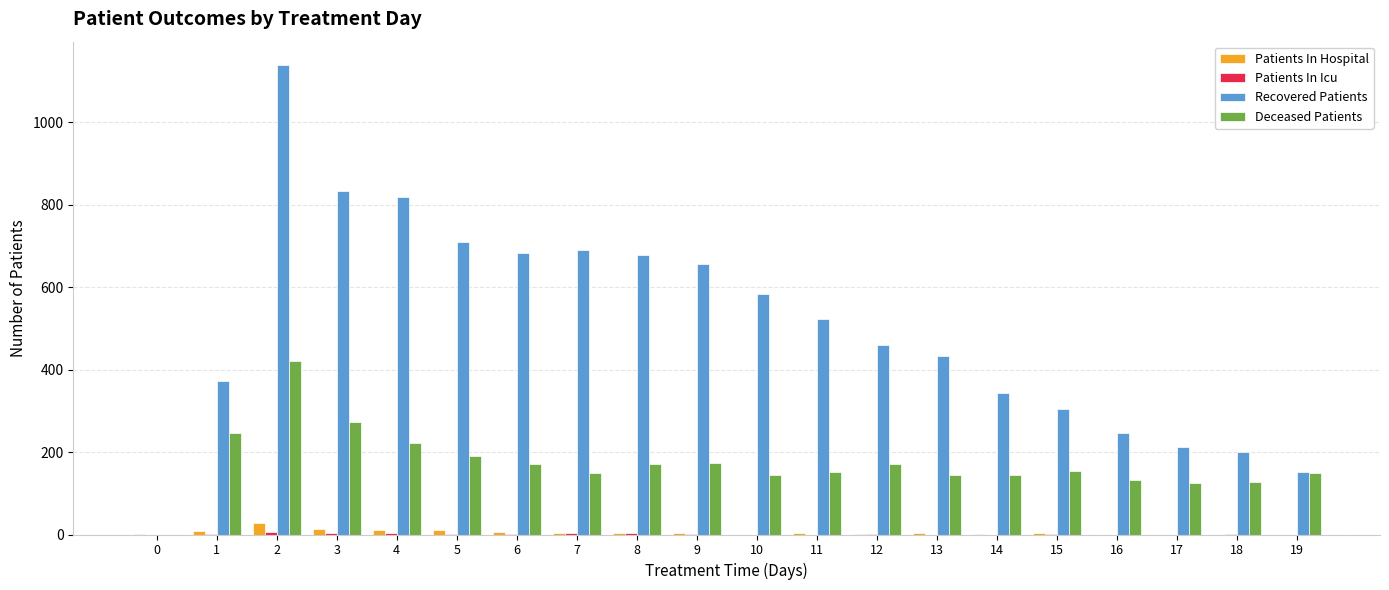

Between 8 and 19, which series saw the biggest shift?

Recovered Patients